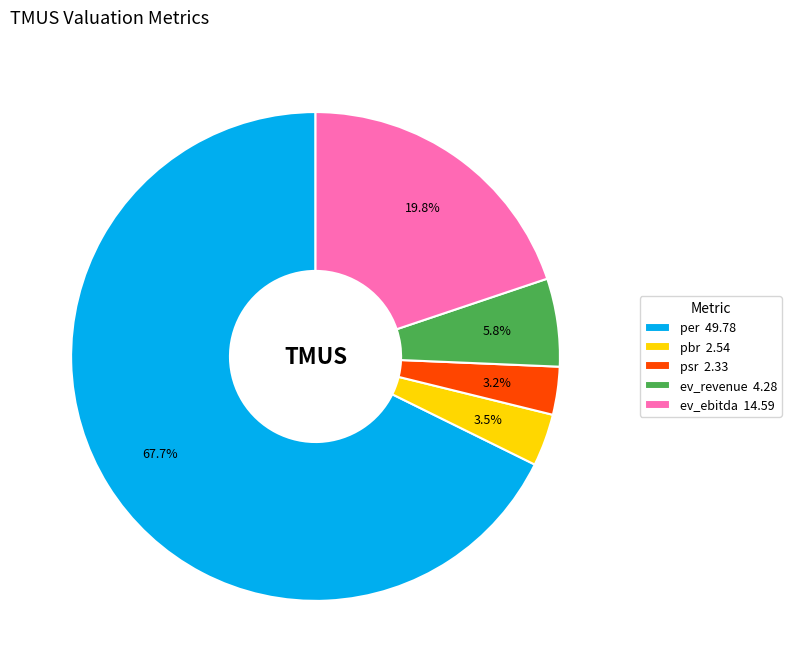

To the nearest percent, what is the average slice percentage?

20%